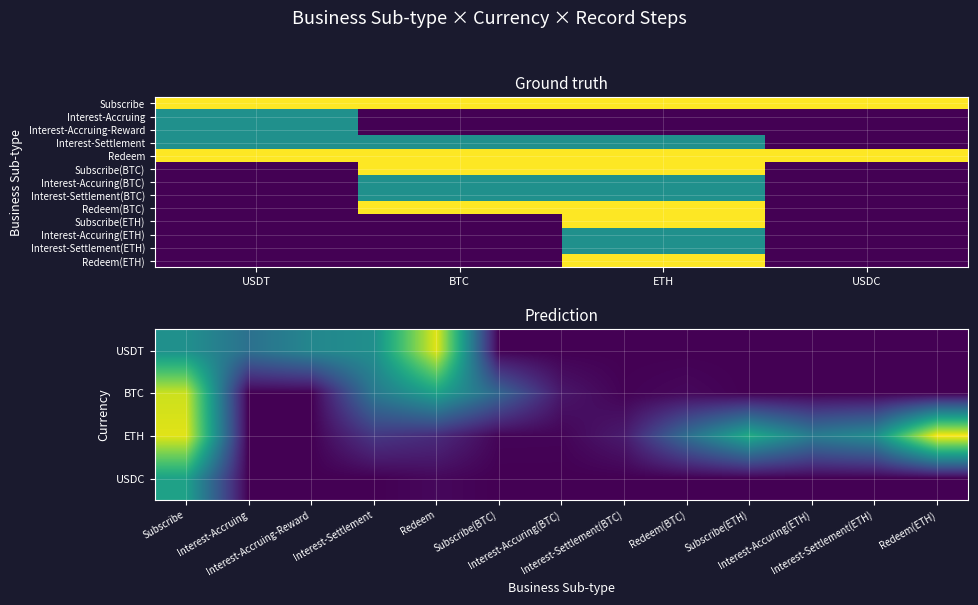

The Redeem(ETH) series shows 0 at BTC. True or false?

True